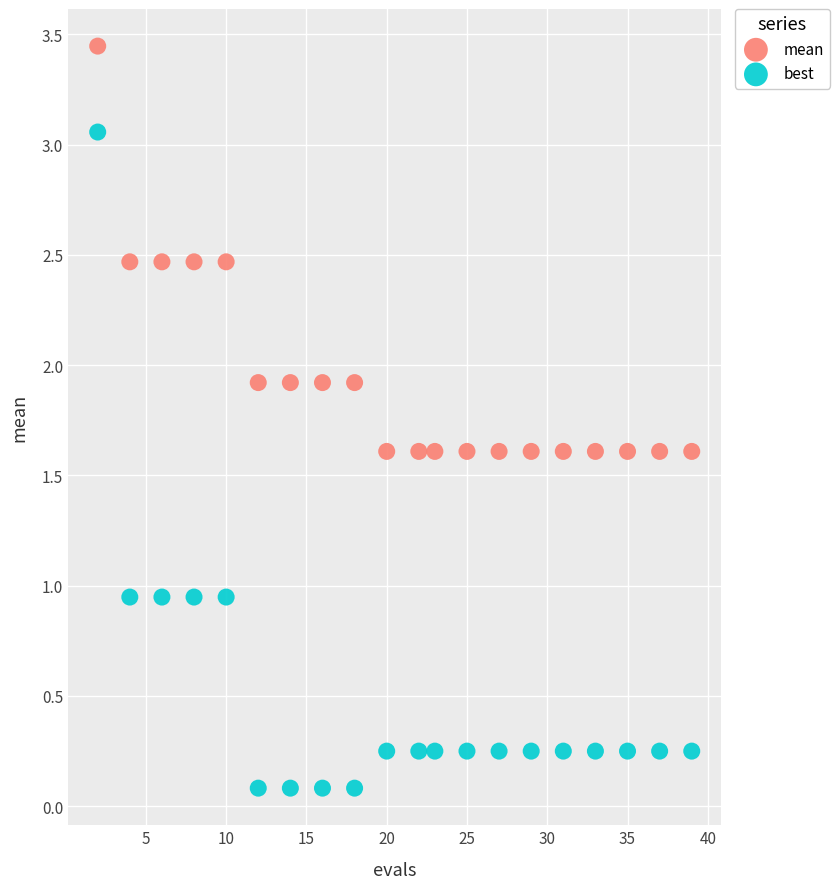

Which series contains the highest Y value?

mean